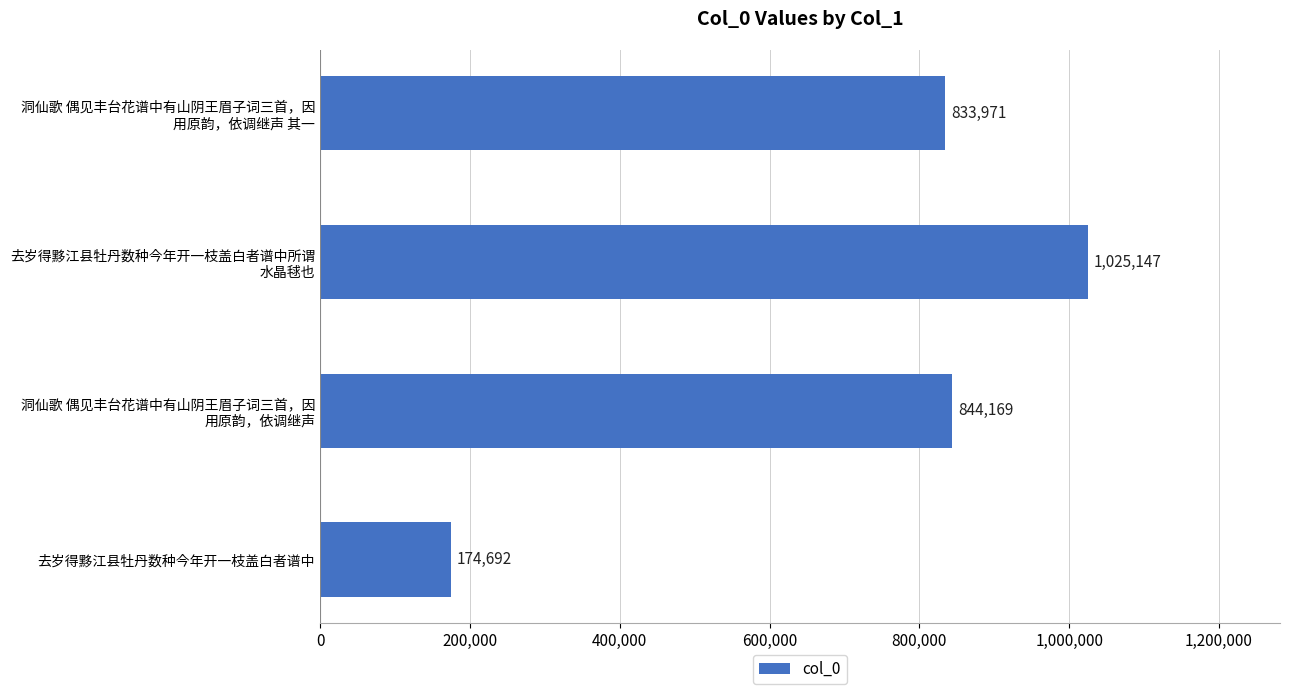

Which label corresponds to the smallest value in the chart?

去岁得黟江县牡丹数种今年开一枝盖白者谱中